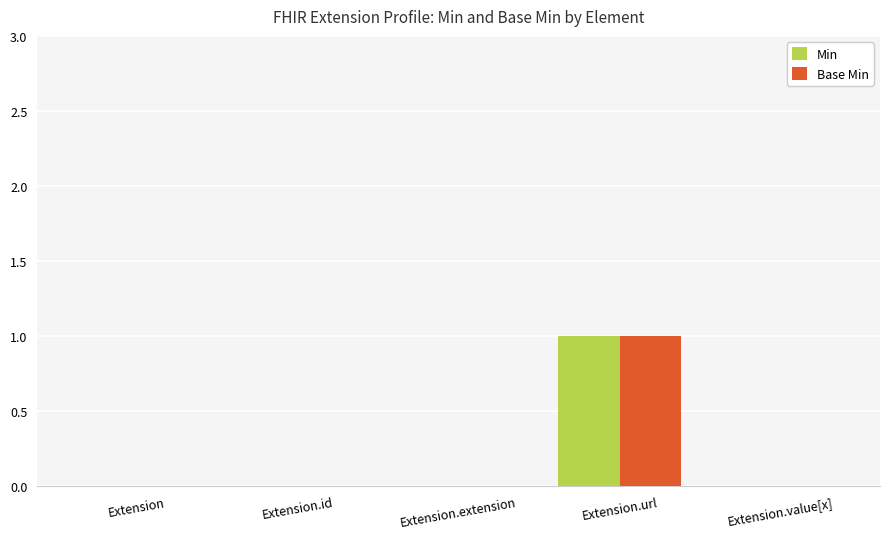

What is the difference between the Base Min values at Extension and Extension.url?

1